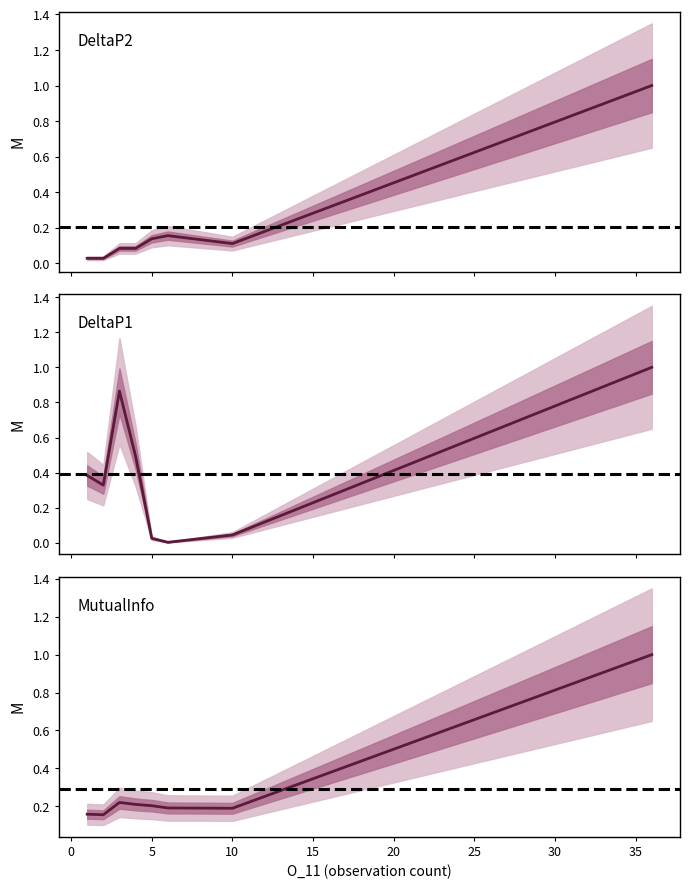

In MutualInfo, how many points are lower than both neighbors (excluding endpoints)?

2